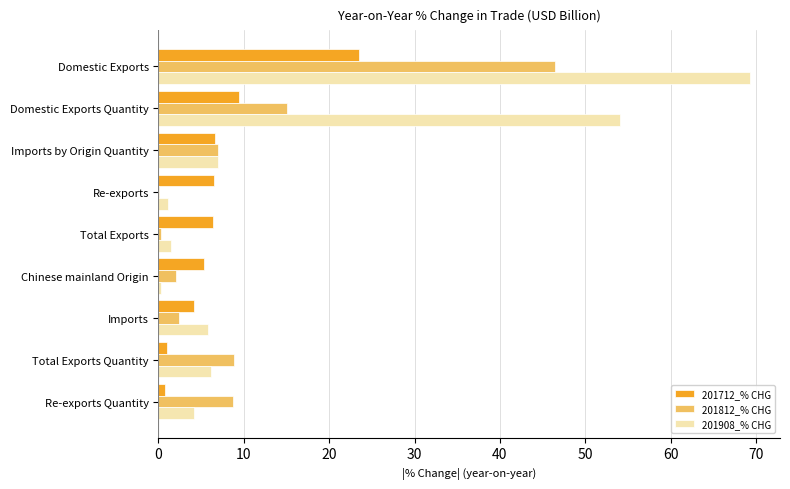

Which series has the widest spread of values?

201908_% CHG